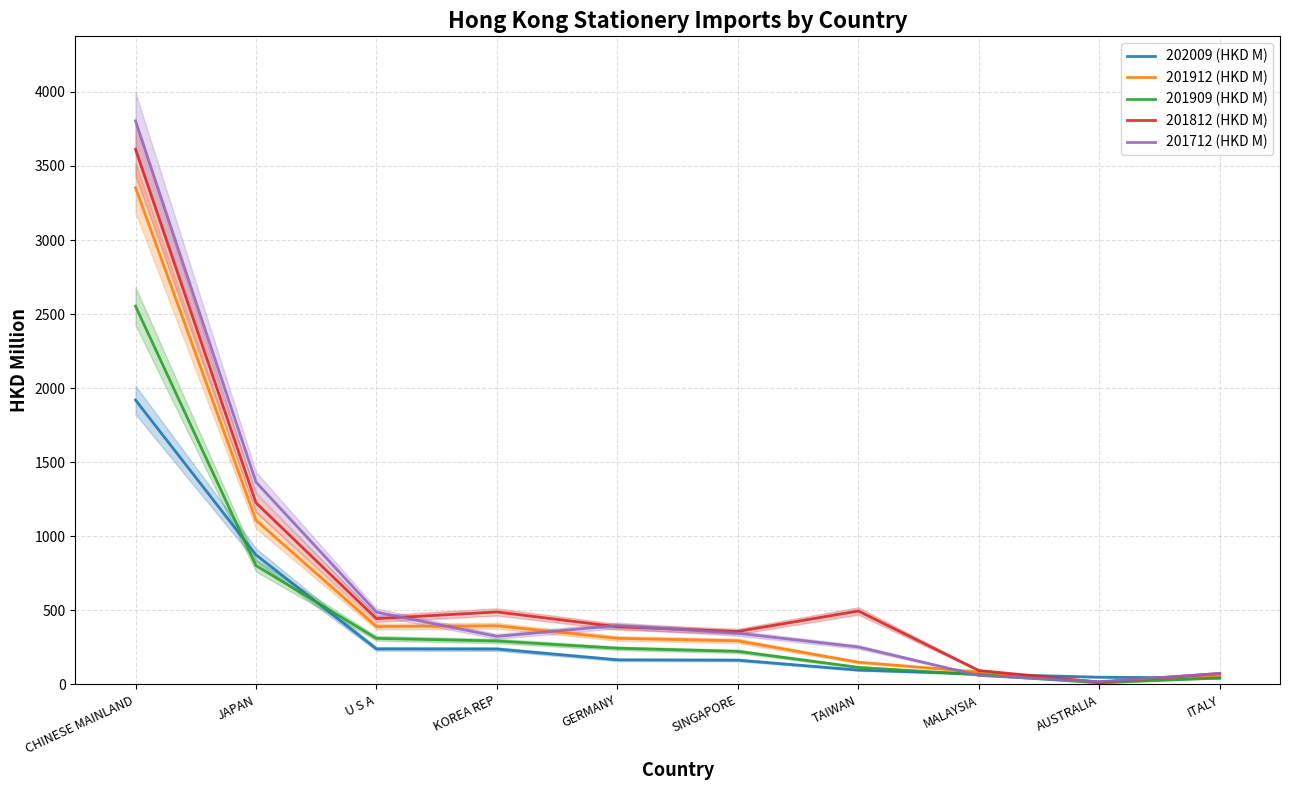

At which category does 201812 (HKD M) reach its first local valley?

U S A